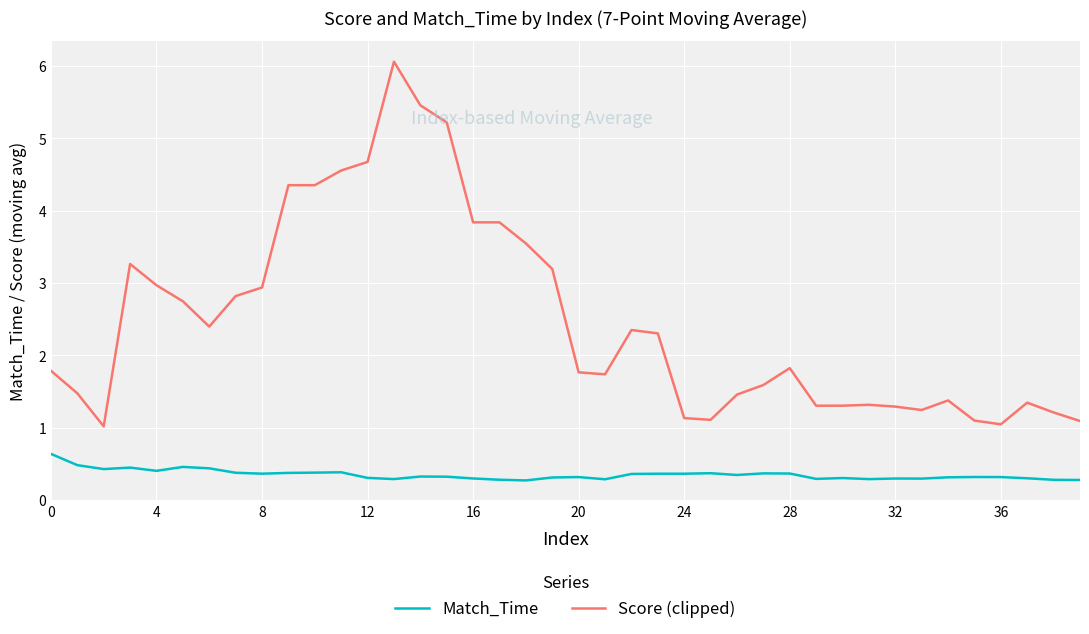

Rank the series by their average value, from lowest to highest.

Match_Time, Score (clipped)